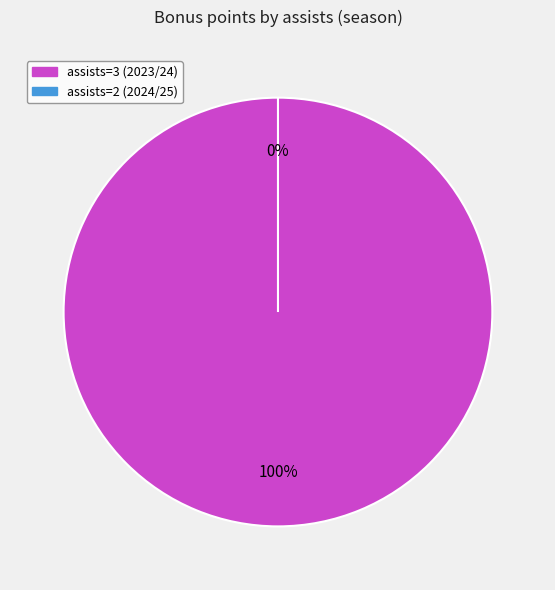

Which slice is the largest?

assists=3 (2023/24)